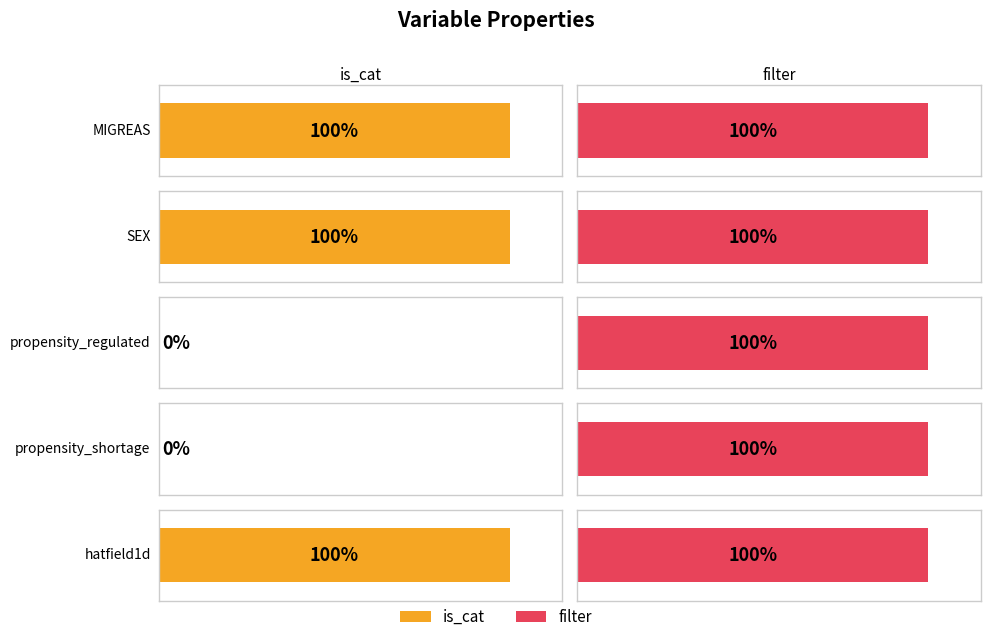

Reading left to right, extract all data points from this chart.

is_cat: MIGREAS=1	SEX=1	propensity_regulated=0	propensity_shortage=0	hatfield1d=1
filter: MIGREAS=1	SEX=1	propensity_regulated=1	propensity_shortage=1	hatfield1d=1